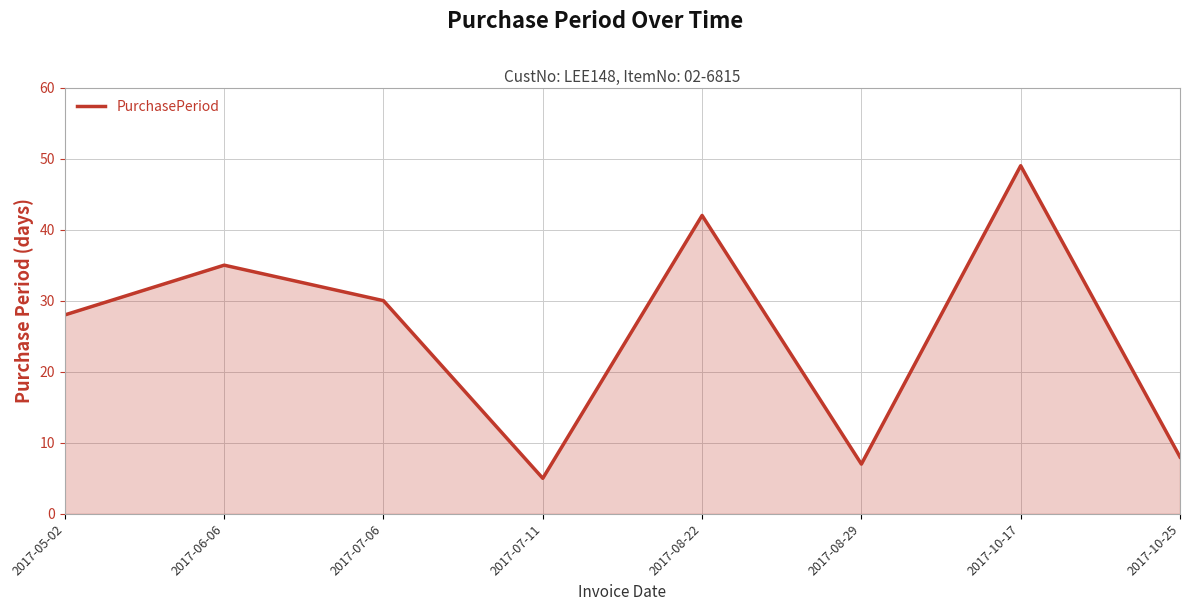

What position from the left is 2017-06-06?

2